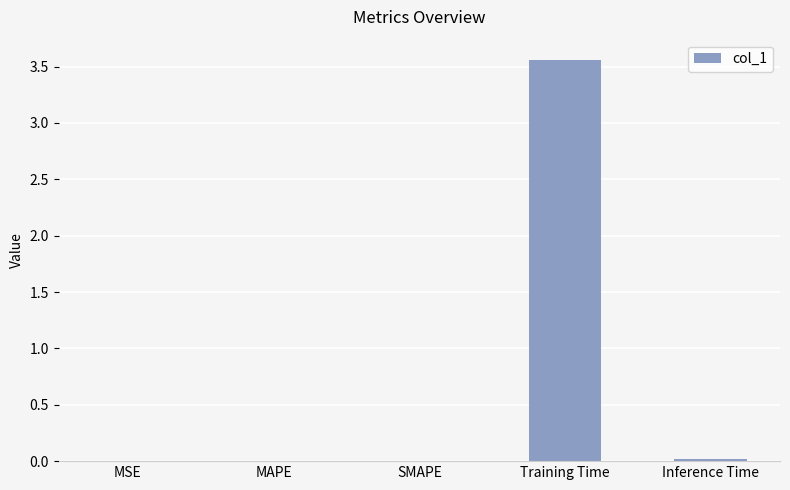

What is the average value?

0.7